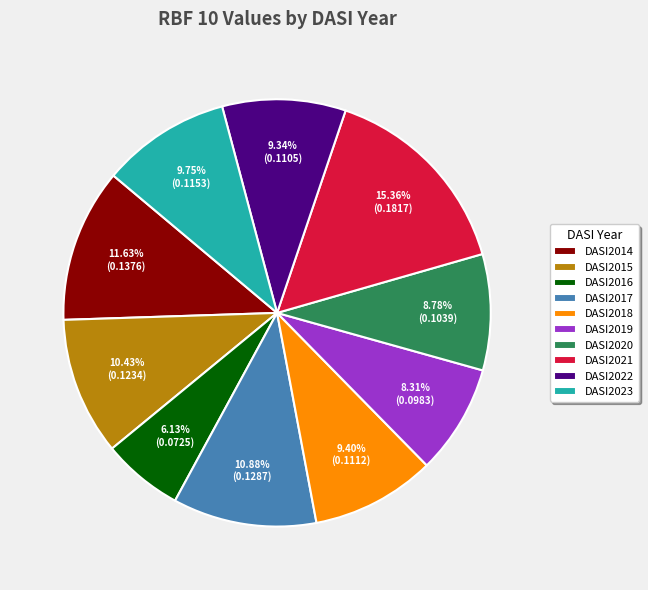

What is the total percentage of DASI2016 and DASI2018?

15.5%